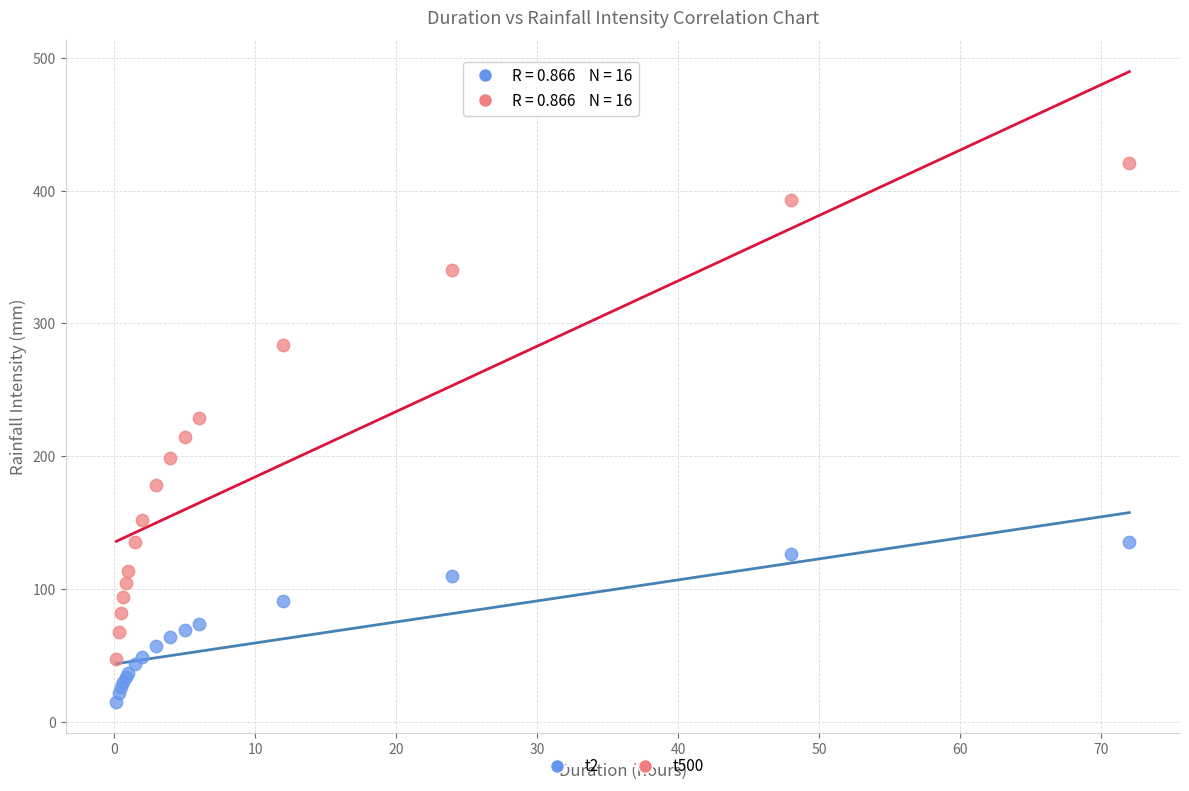

Which series reaches the minimum Y coordinate?

t2